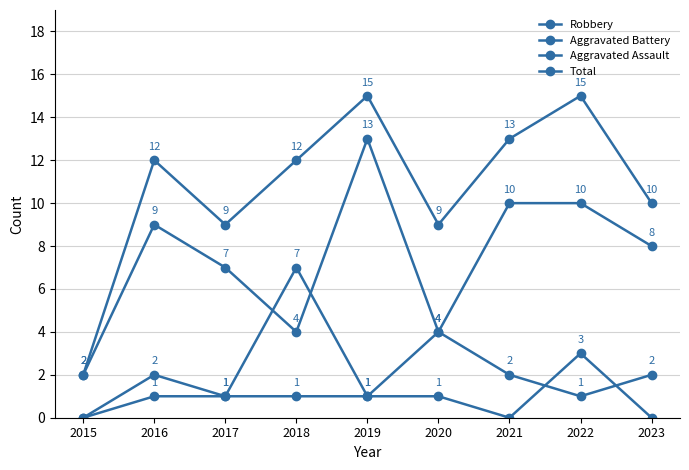

Count the number of categories in the chart.

9